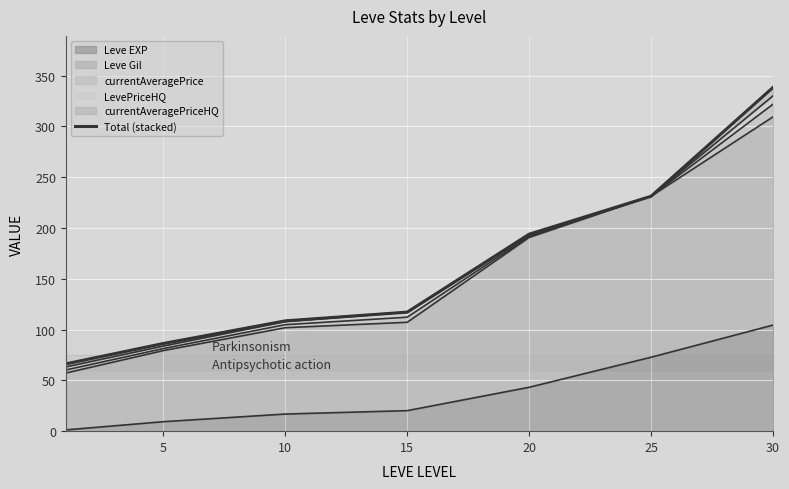

What is the average value?

163.1